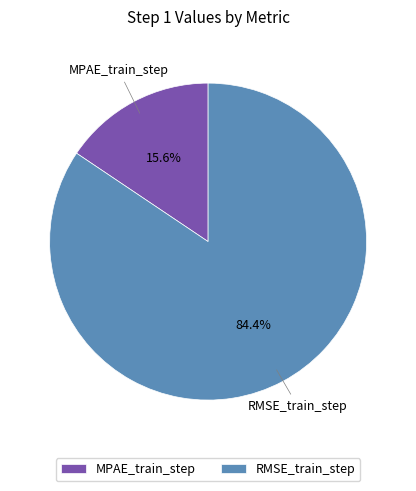

How many segments does this pie chart have?

2